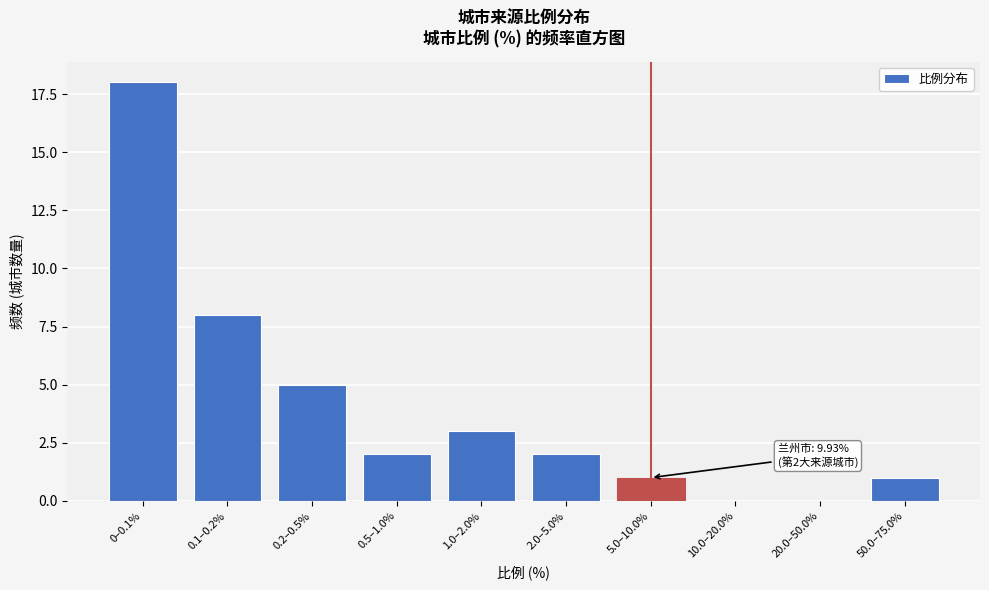

Reading right to left, extract all data points from this chart.

50.0–75.0%=1	20.0–50.0%=0	10.0–20.0%=0	5.0–10.0%=1	2.0–5.0%=2	1.0–2.0%=3	0.5–1.0%=2	0.2–0.5%=5	0.1–0.2%=8	0–0.1%=18